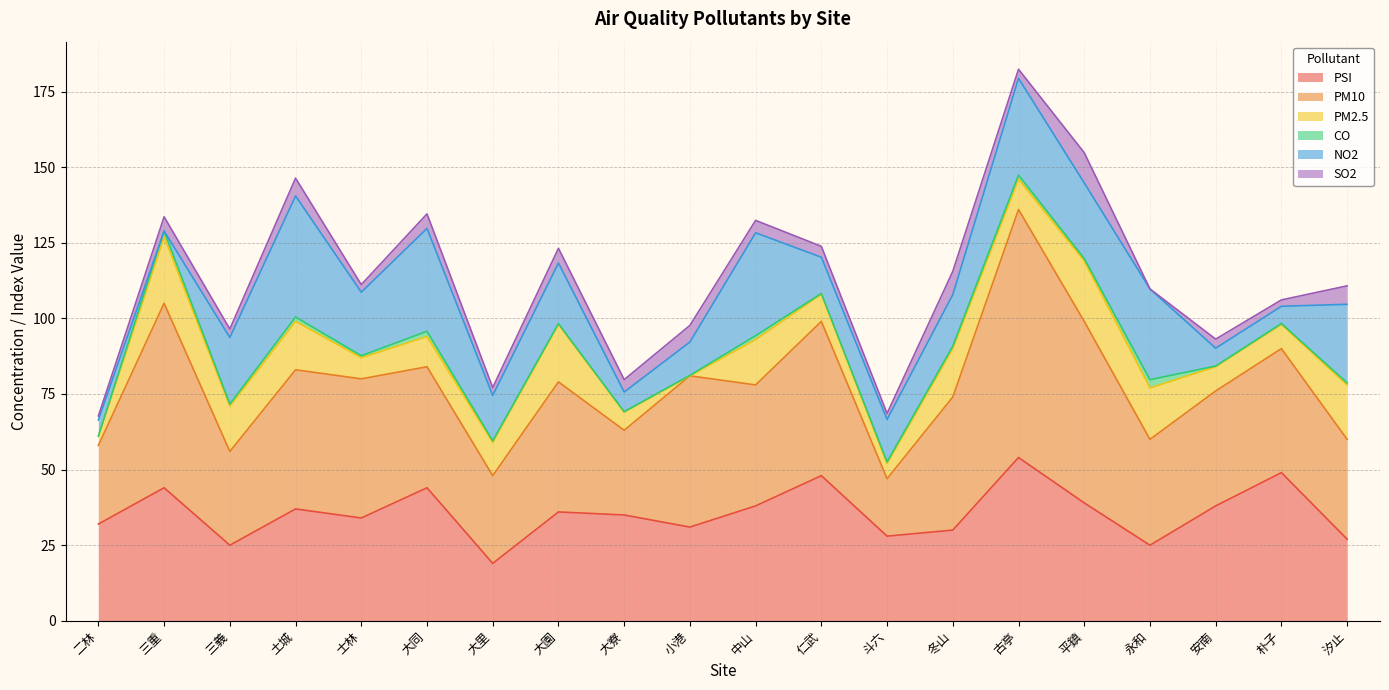

What is the spread (max minus min) of values at 小港?

50.0